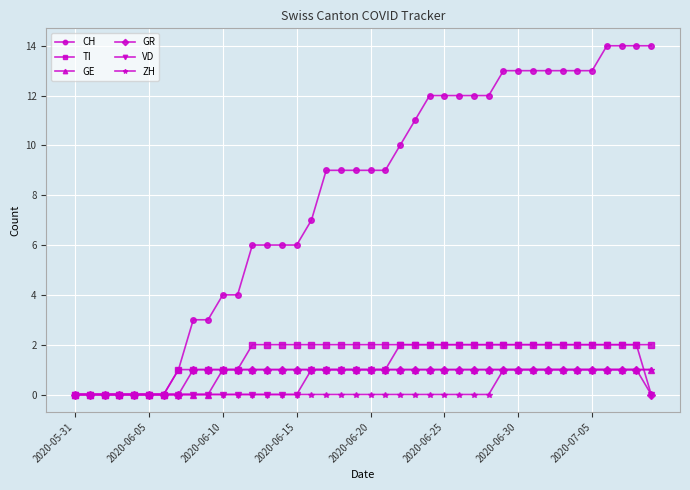

Which series has the largest total across all categories?

CH